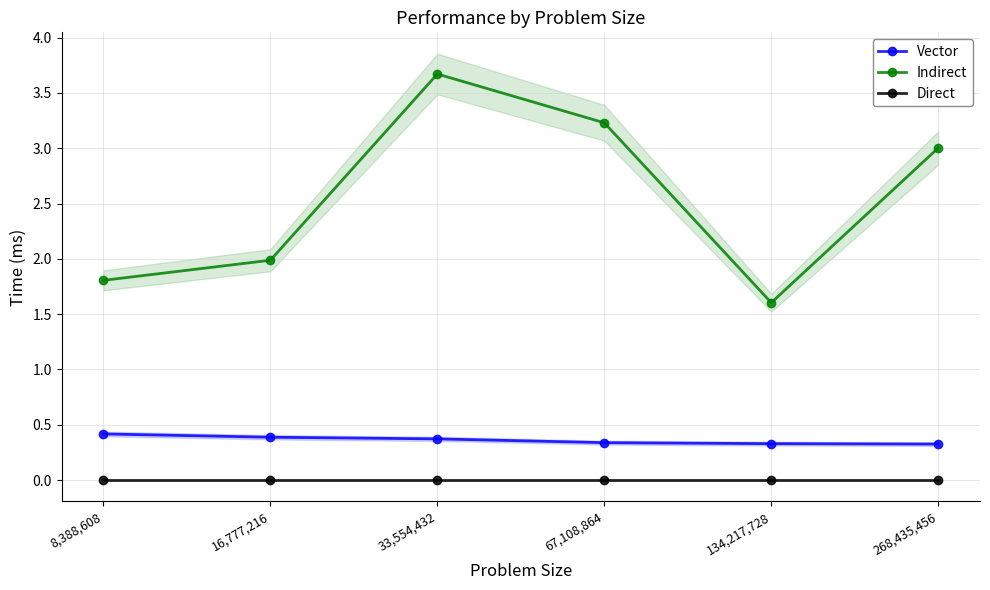

What is the highest value of the Indirect series?

3.7